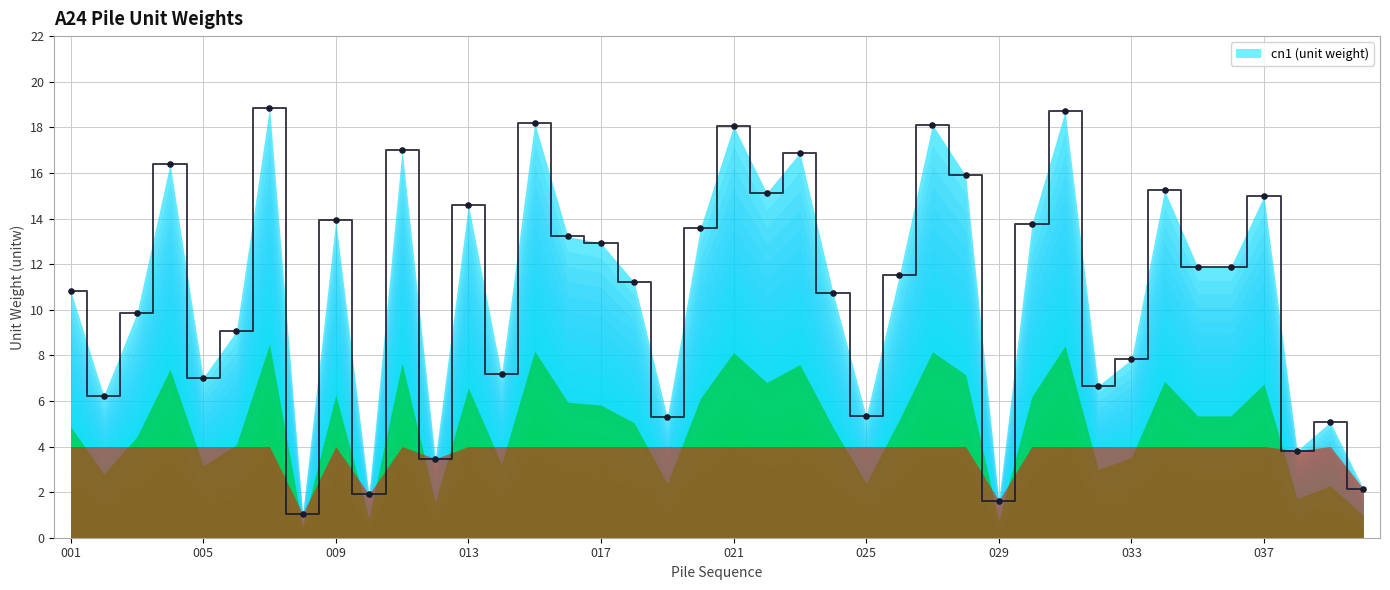

What is the maximum value shown in the chart?

18.9